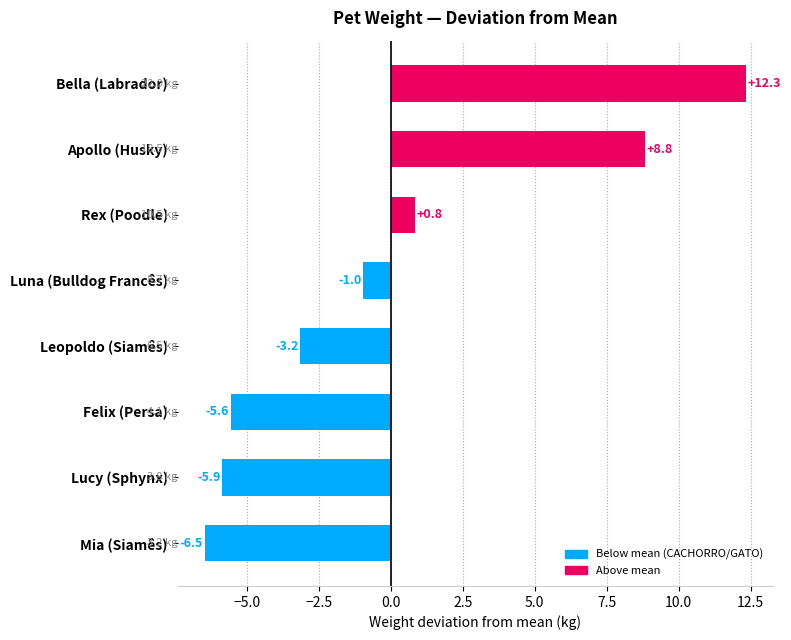

Rank the categories by value from highest to lowest.

Bella (Labrador), Apollo (Husky), Rex (Poodle), Luna (Bulldog Francês), Leopoldo (Siamês), Felix (Persa), Lucy (Sphynx), Mia (Siamês)